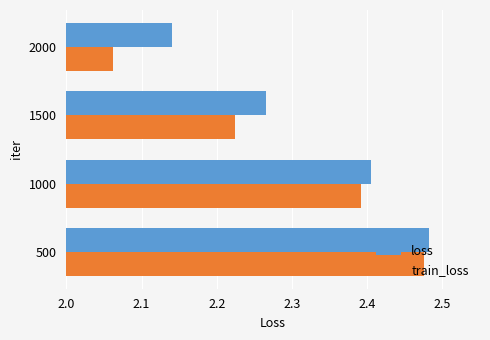

Which series has the largest total across all categories?

loss